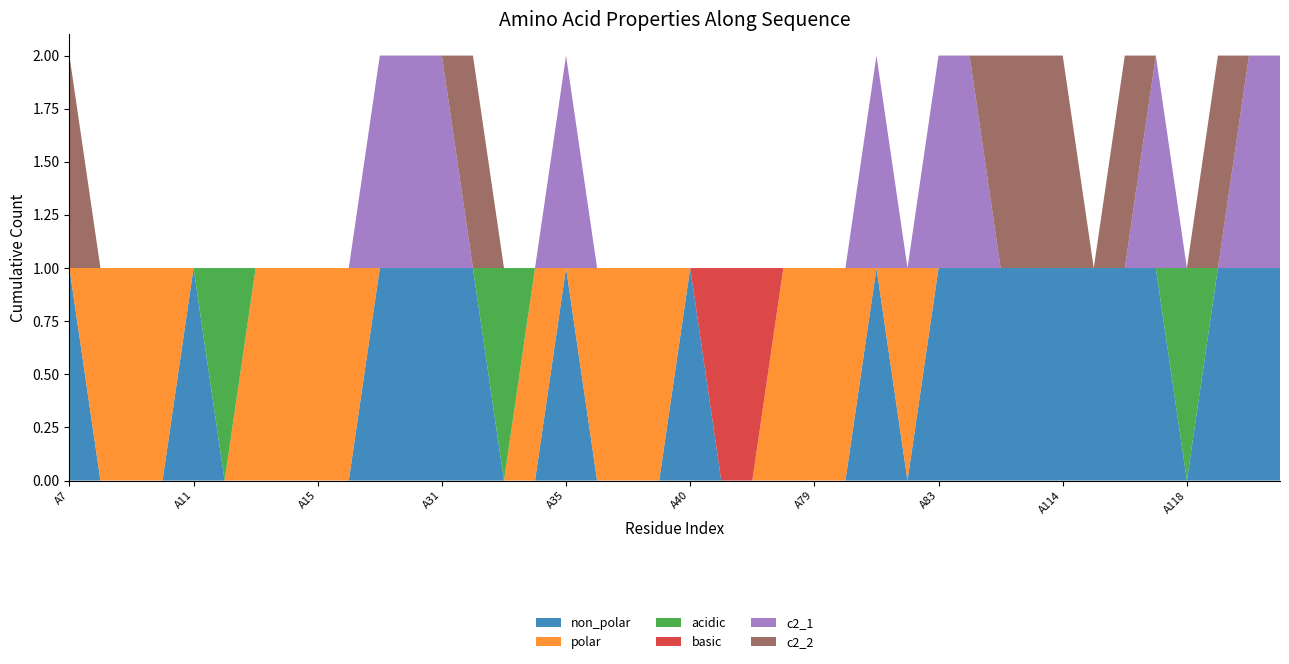

Reading left to right, transcribe all the data shown in this chart.

non_polar: 1	0	0	0	1	0	0	0	0	0	1	1	1	1	0	0	1	0	0	0	1	0	0	0	0	0	1	0	1	1	1	1	1	1	1	1	0	1	1	1
polar: 0	1	1	1	0	0	1	1	1	1	0	0	0	0	0	1	0	1	1	1	0	0	0	1	1	1	0	1	0	0	0	0	0	0	0	0	0	0	0	0
acidic: 0	0	0	0	0	1	0	0	0	0	0	0	0	0	1	0	0	0	0	0	0	0	0	0	0	0	0	0	0	0	0	0	0	0	0	0	1	0	0	0
basic: 0	0	0	0	0	0	0	0	0	0	0	0	0	0	0	0	0	0	0	0	0	1	1	0	0	0	0	0	0	0	0	0	0	0	0	0	0	0	0	0
c2_1: 0	0	0	0	0	0	0	0	0	0	1	1	1	0	0	0	1	0	0	0	0	0	0	0	0	0	1	0	1	1	0	0	0	0	0	1	0	0	1	1
c2_2: 1	0	0	0	0	0	0	0	0	0	0	0	0	1	0	0	0	0	0	0	0	0	0	0	0	0	0	0	0	0	1	1	1	0	1	0	0	1	0	0